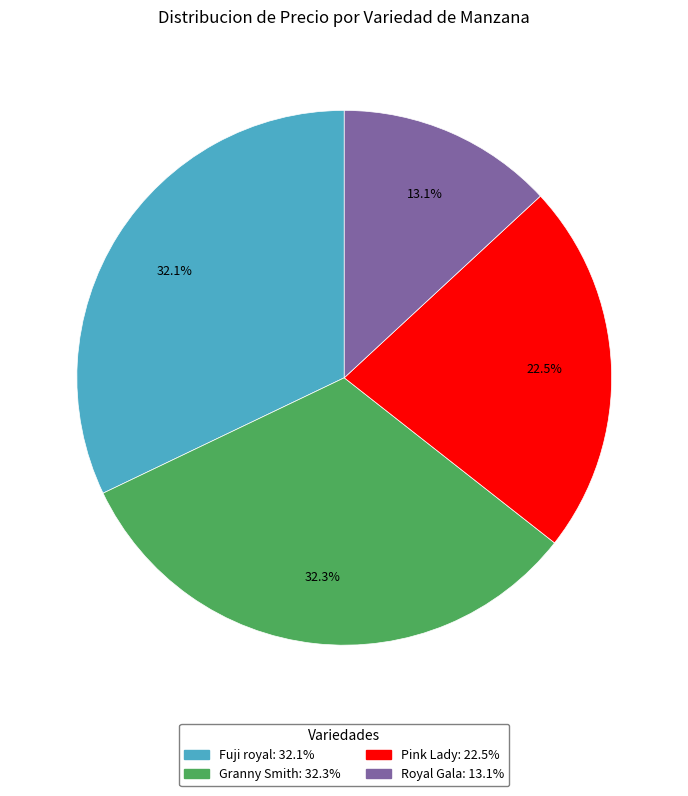

Which category has the smallest portion of the pie?

Royal Gala